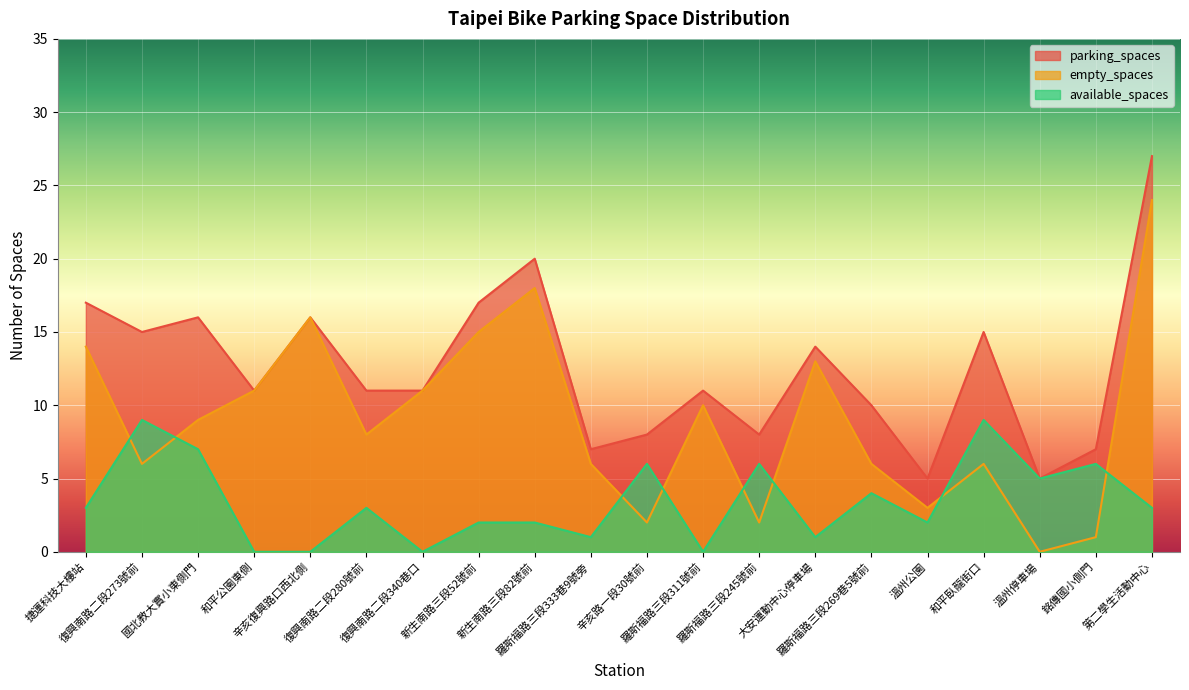

What is the difference between the highest and lowest values at 辛亥路一段30號前?

6